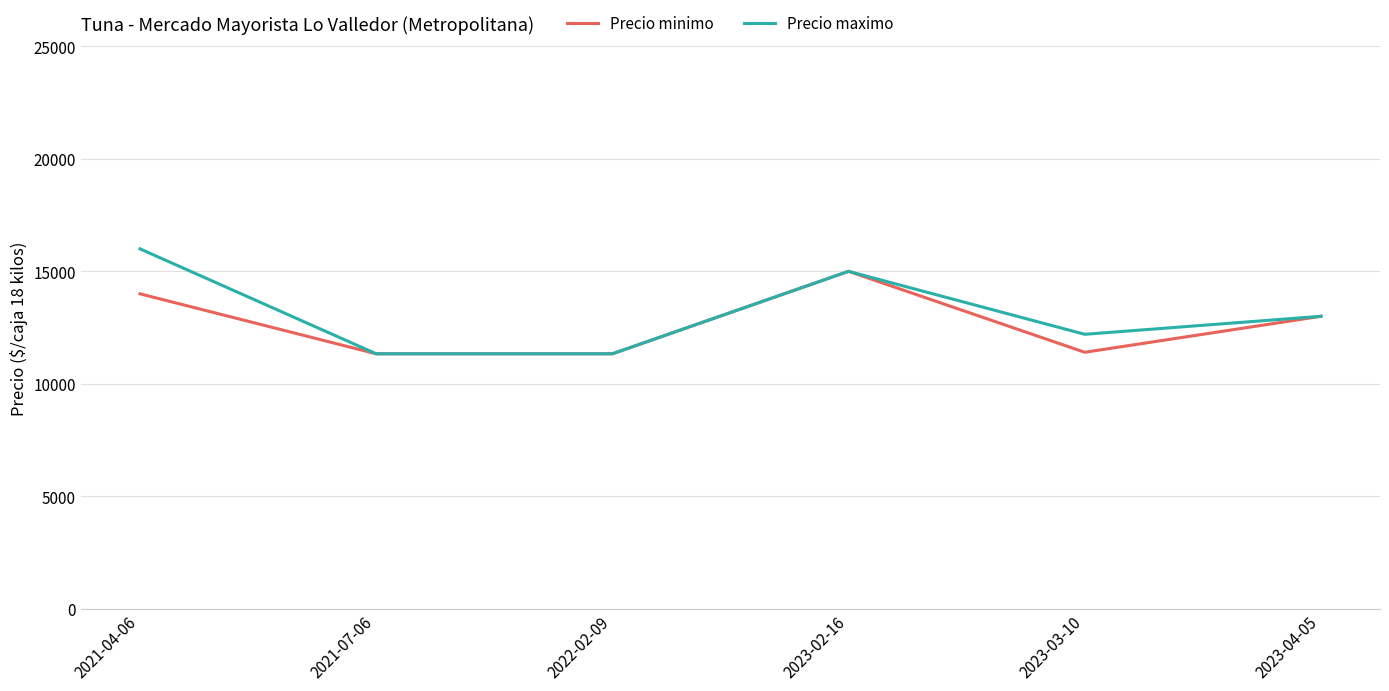

Rank the series by their average value, from highest to lowest.

Precio maximo, Precio minimo